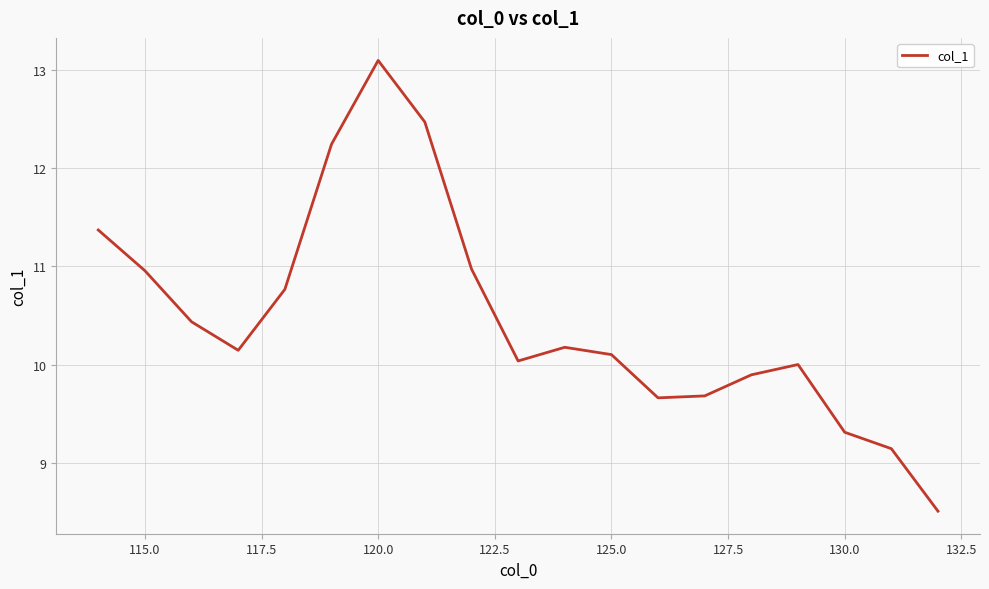

What is the smallest value displayed?

8.5